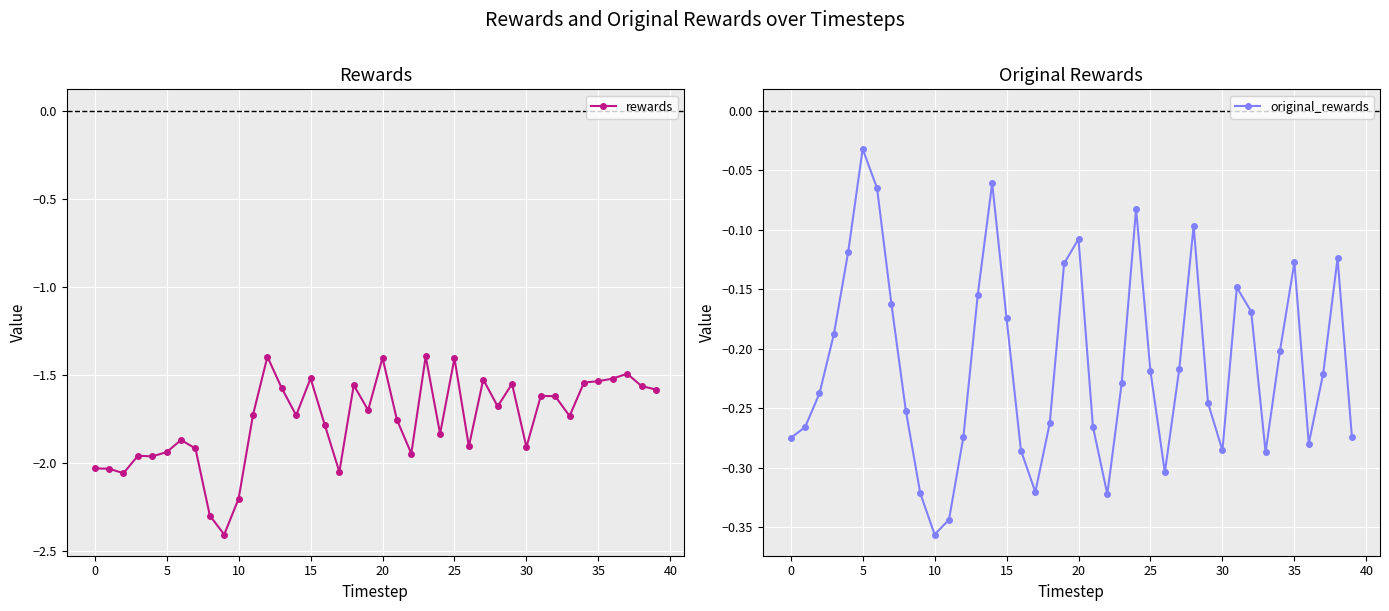

At which label does rewards reach its peak?

23